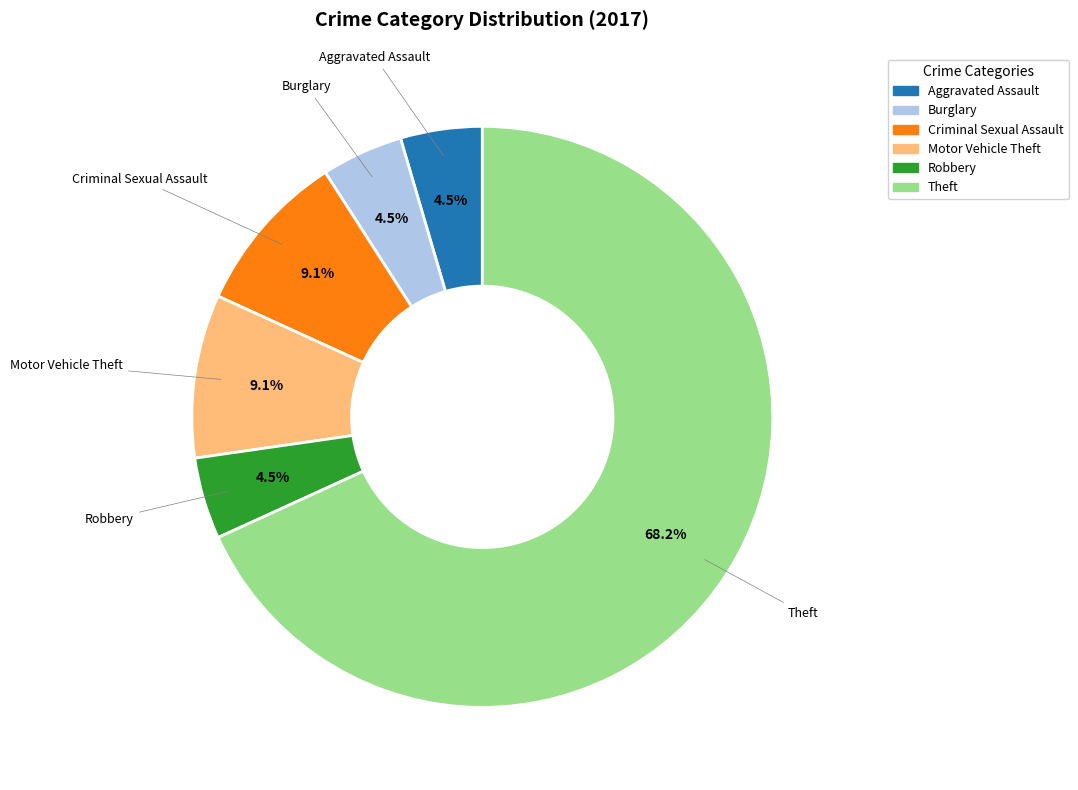

What portion of the pie excludes Aggravated Assault?

95.5%